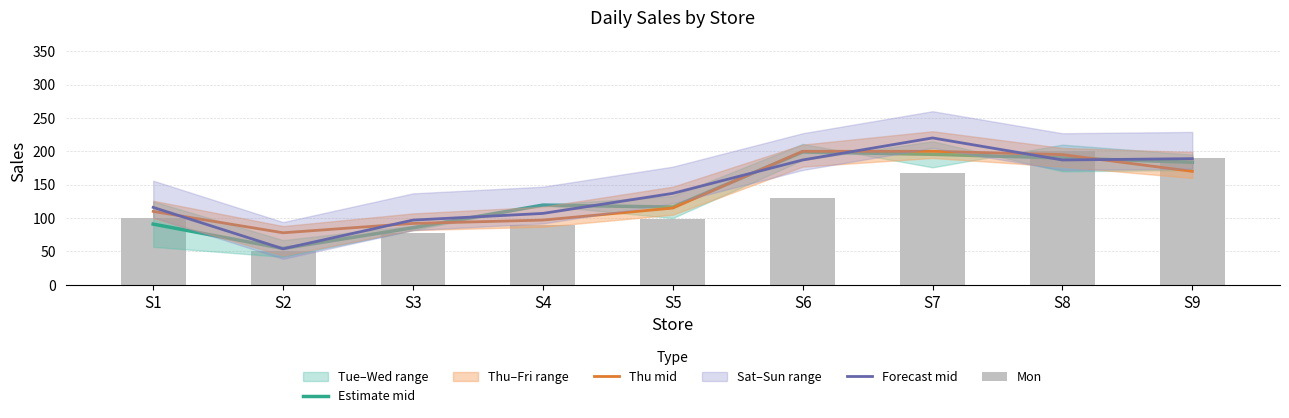

Which series has the largest total across all categories?

Forecast mid